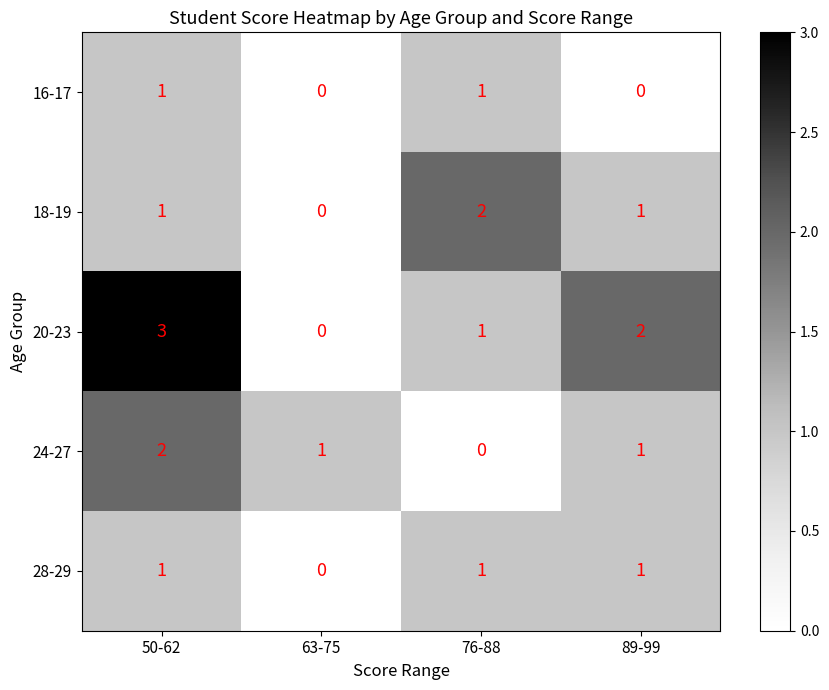

Which series has the largest total across all categories?

20-23